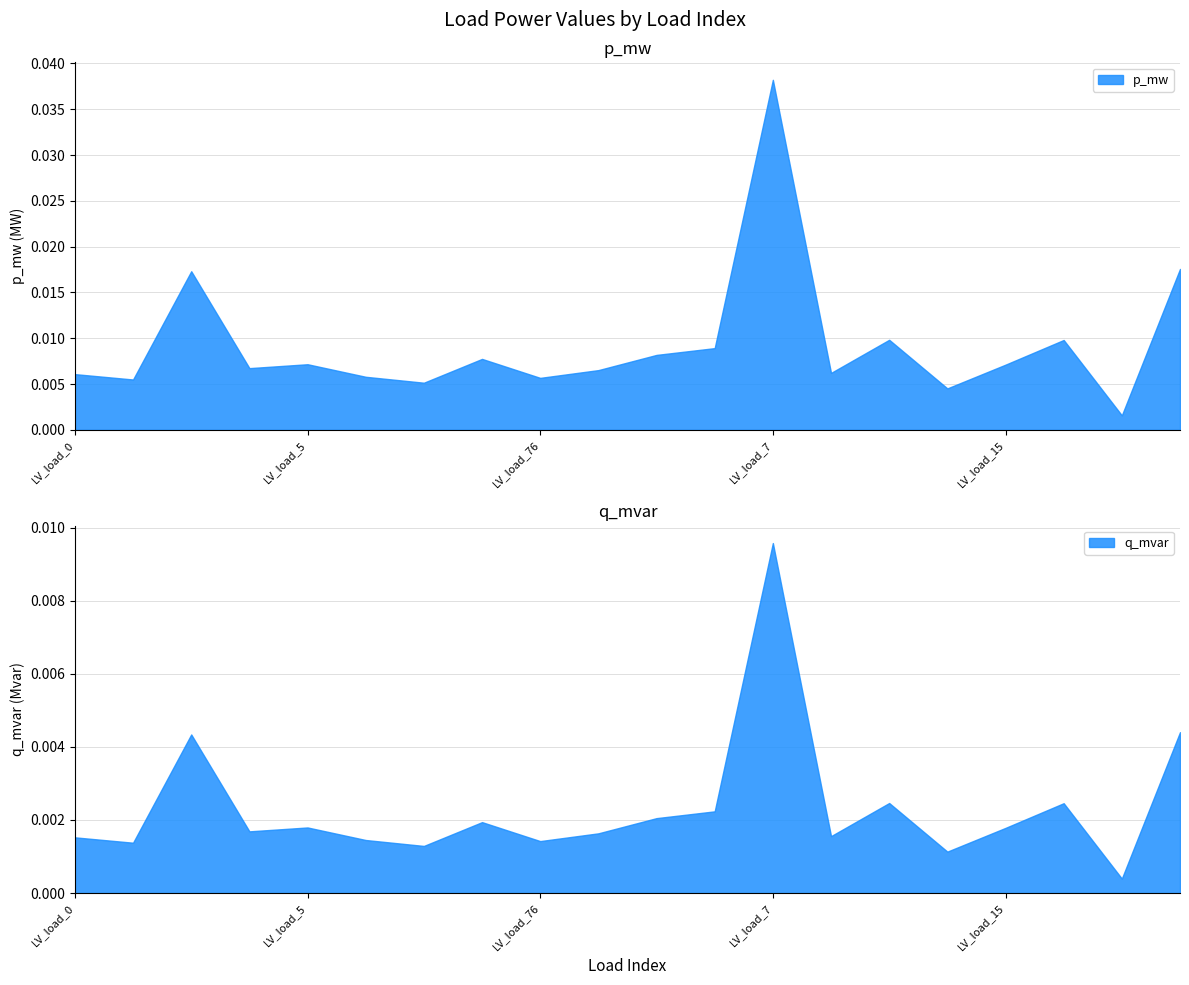

Which series has the largest total across all categories?

p_mw